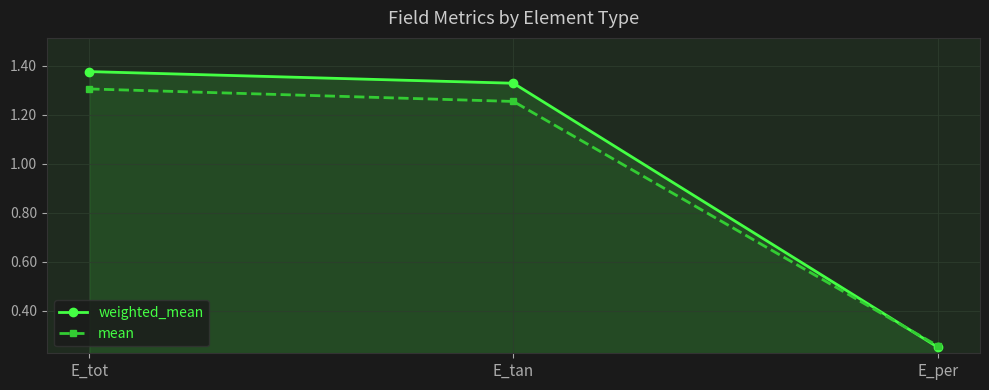

What is the difference between the maximum and minimum values in the weighted_mean series?

1.1